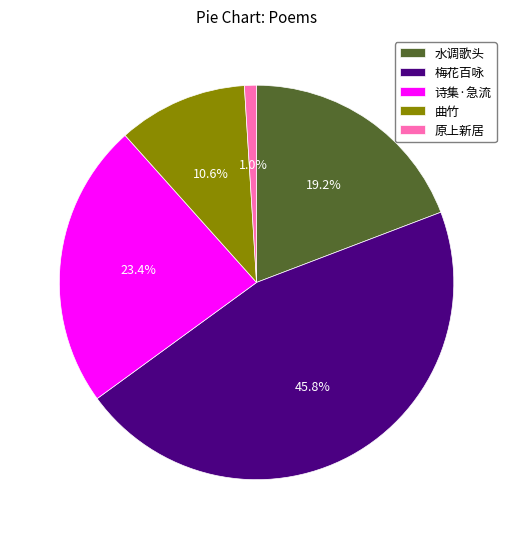

To the nearest percent, what is the difference between the largest and smallest slice percentages?

45%